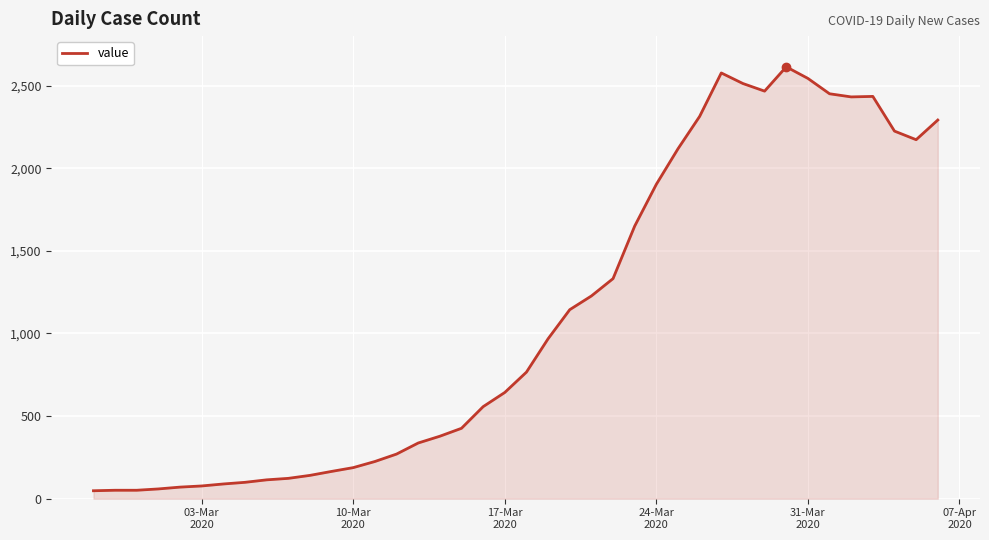

What is the maximum value shown in the chart?

2614